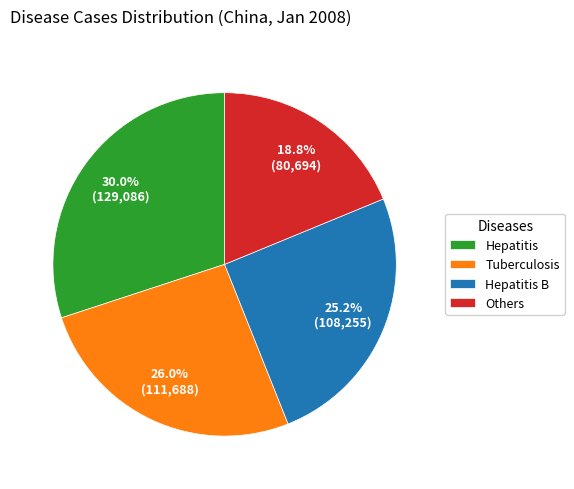

Does Others represent more than half of the total?

No